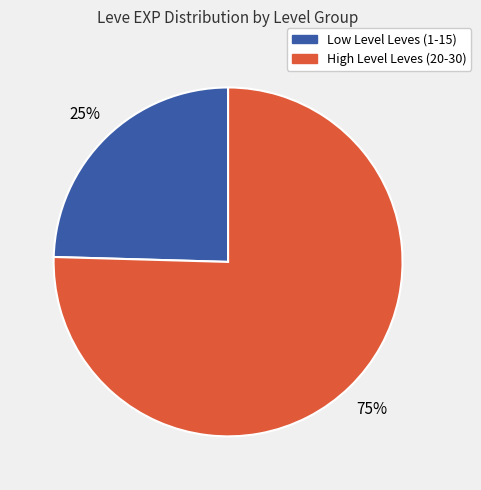

To the nearest percent, what is the average slice percentage?

50%